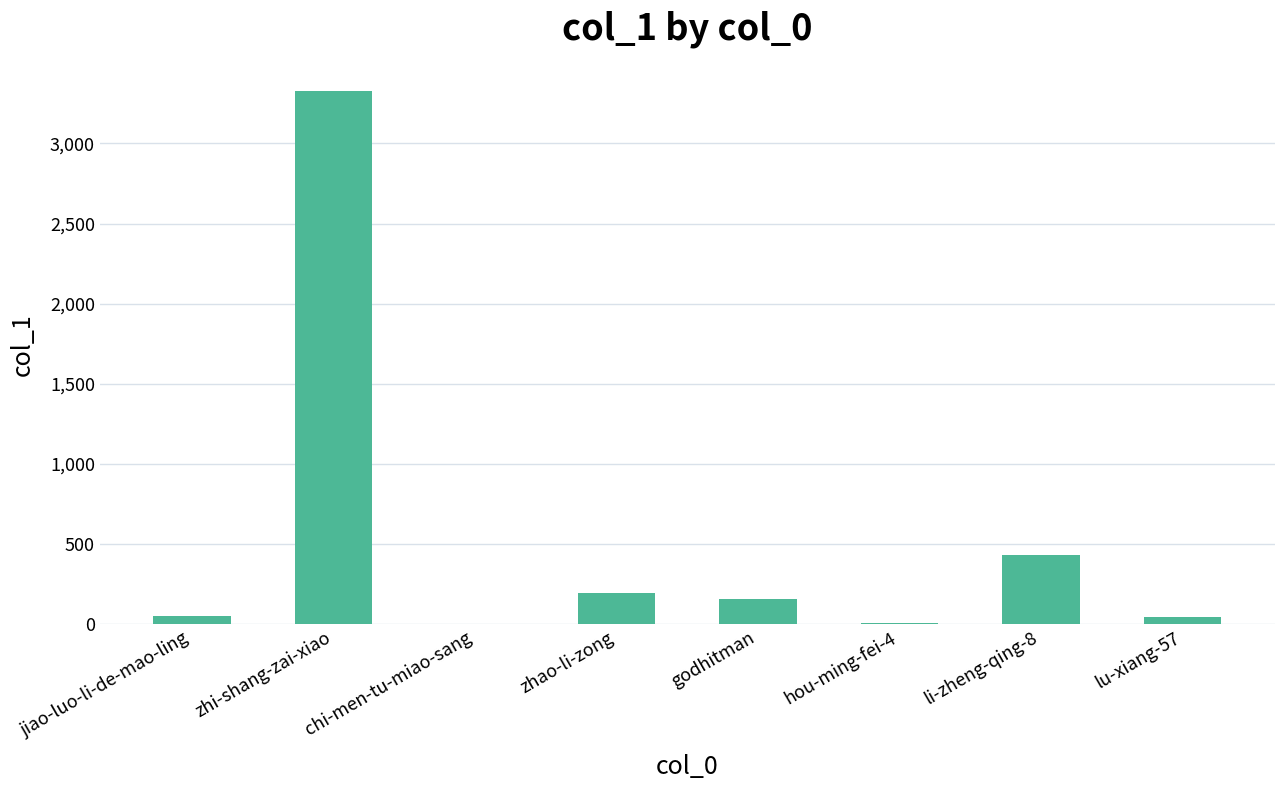

Between zhi-shang-zai-xiao and lu-xiang-57, which is larger?

zhi-shang-zai-xiao